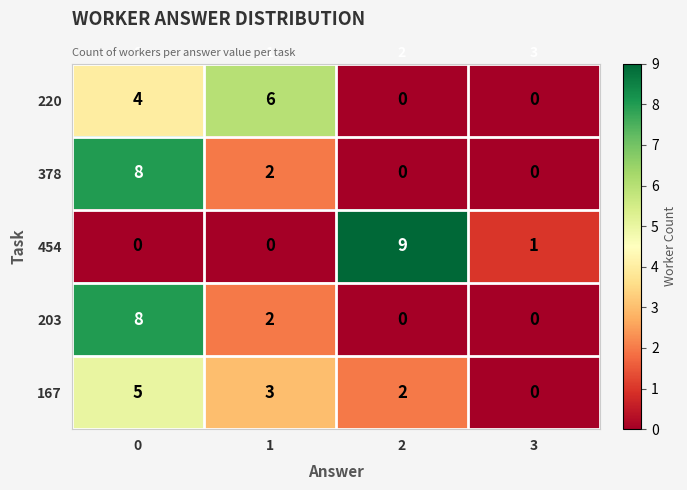

Reading right to left, transcribe all the data shown in this chart.

220: 3=0	2=0	1=6	0=4
378: 3=0	2=0	1=2	0=8
454: 3=1	2=9	1=0	0=0
203: 3=0	2=0	1=2	0=8
167: 3=0	2=2	1=3	0=5